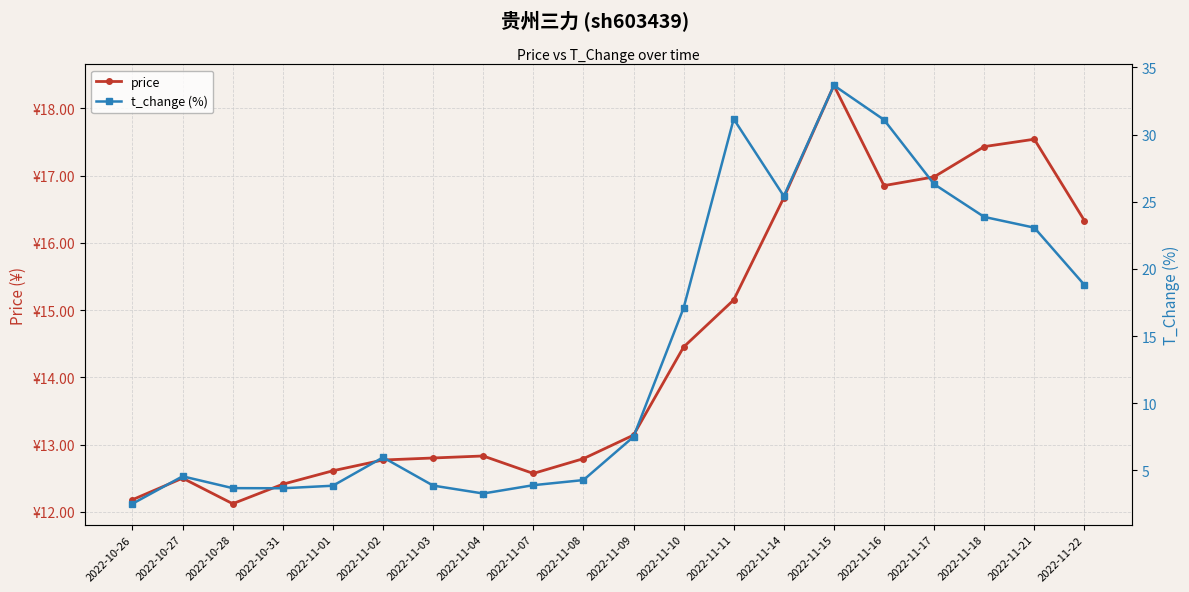

Reading right to left, what are all the values shown in this chart?

price: 16.3	17.5	17.4	17.0	16.9	18.3	16.7	15.2	14.4	13.1	12.8	12.6	12.8	12.8	12.8	12.6	12.4	12.1	12.5	12.2
t_change (%): 18.8	23.1	23.9	26.3	31.1	33.7	25.4	31.2	17.1	7.5	4.3	3.9	3.3	3.9	6.0	3.9	3.7	3.7	4.6	2.5